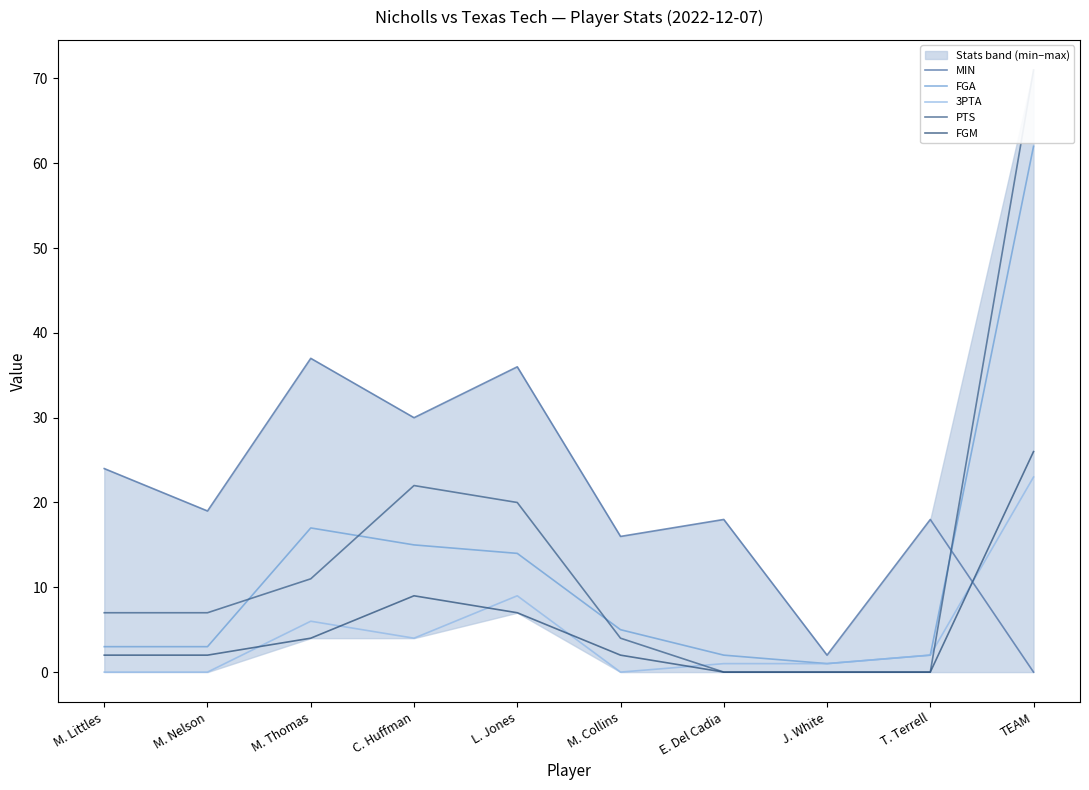

What is the difference between the maximum and second lowest values in the FGM series?

26